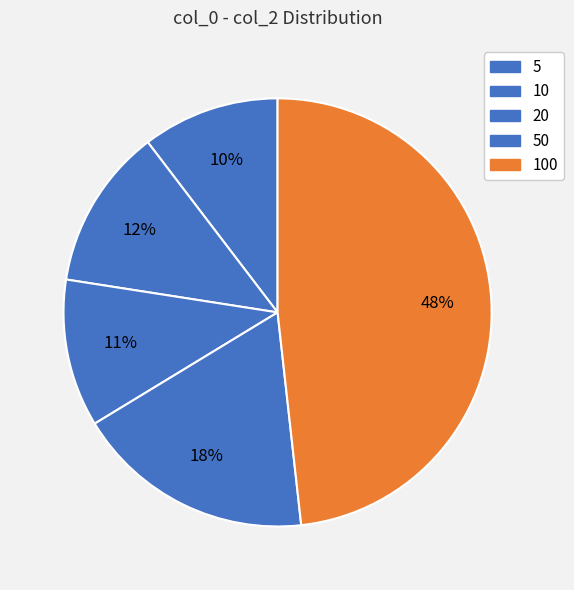

To the nearest percent, what portion does 100 represent?

48%